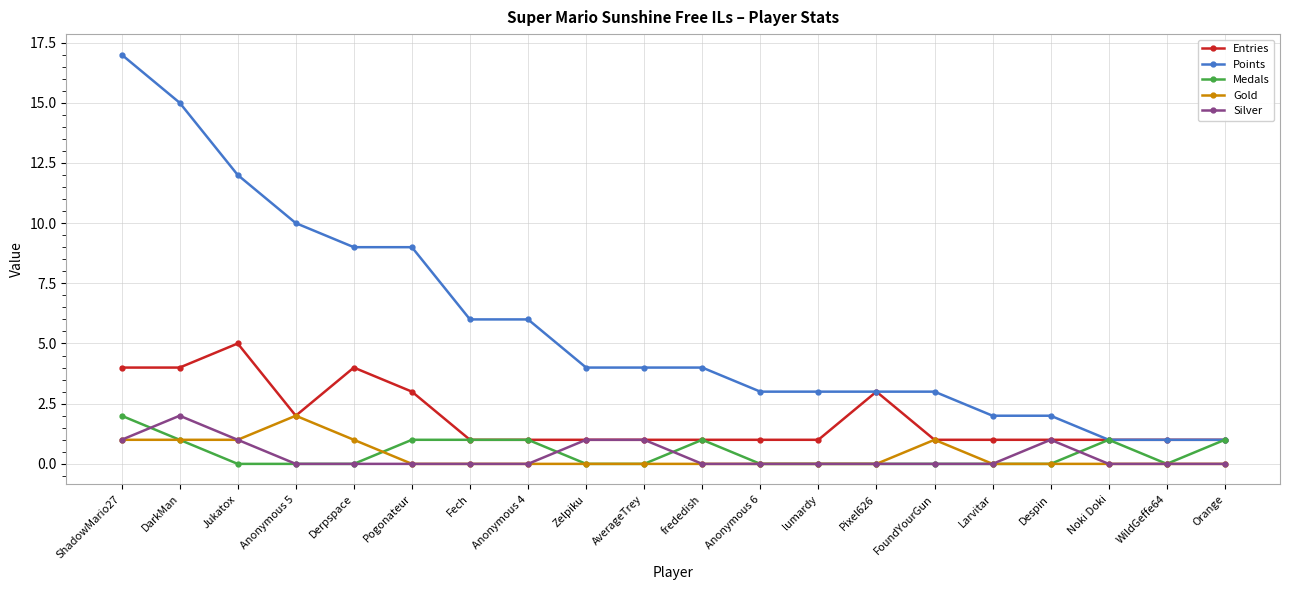

At how many categories does at least one series exceed 16?

1